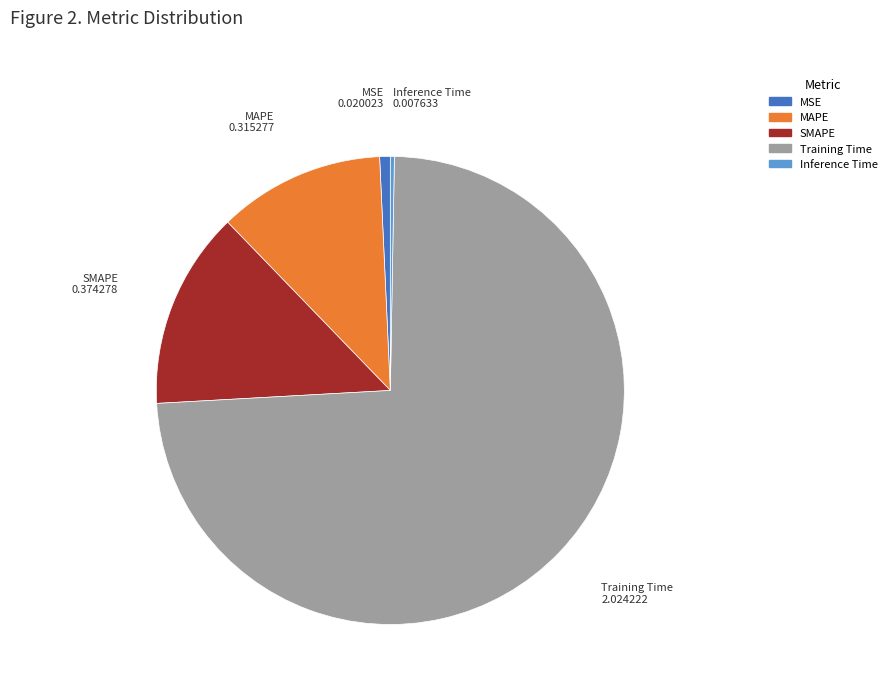

Which category has the biggest portion of the pie?

Training Time